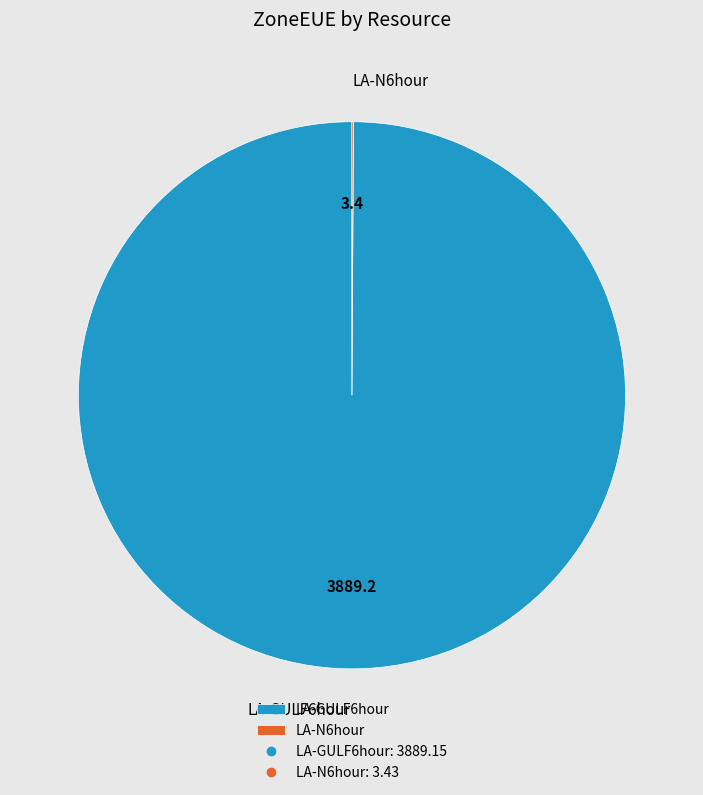

The LA-GULF6hour slice represents 88% of the pie. True or false?

False